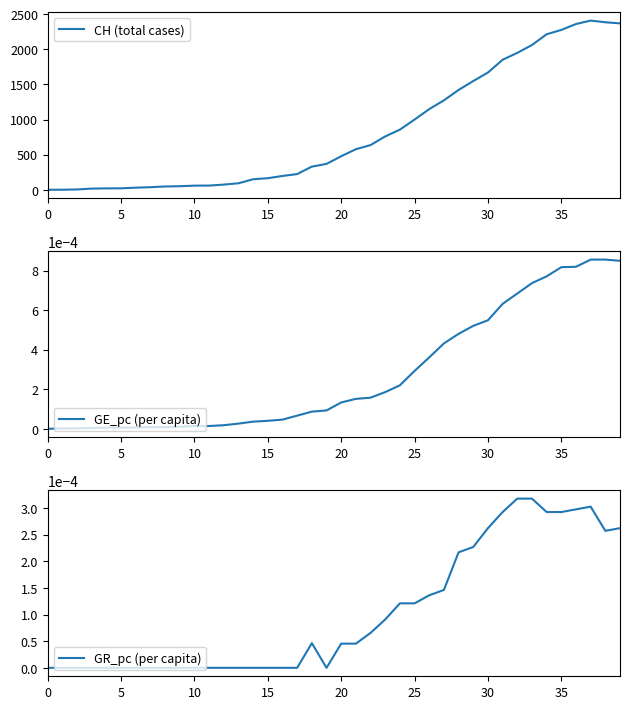

How many distinct data groups are displayed?

3